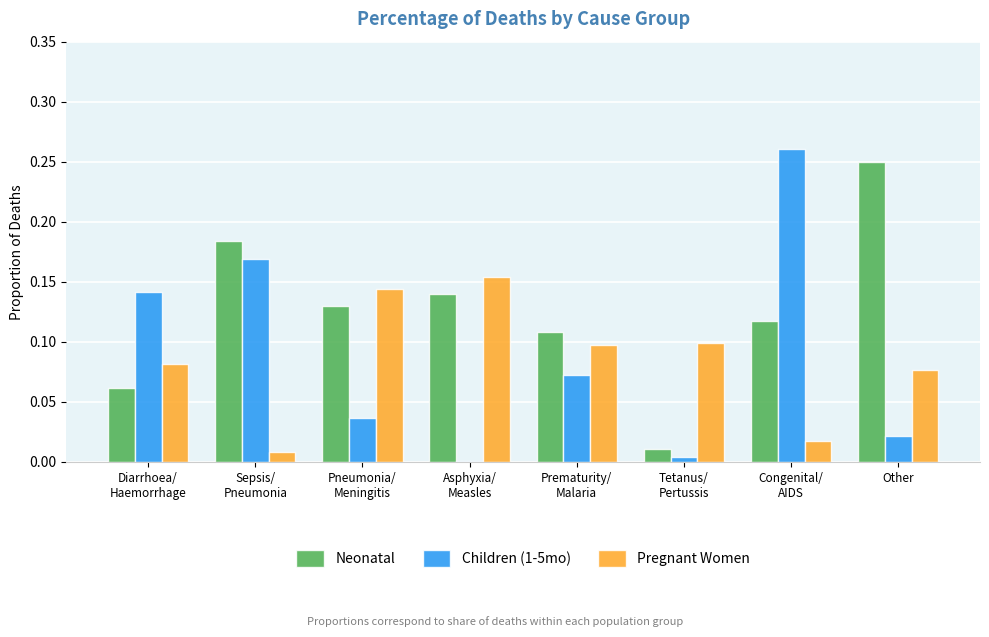

Which series has the largest total across all categories?

Neonatal